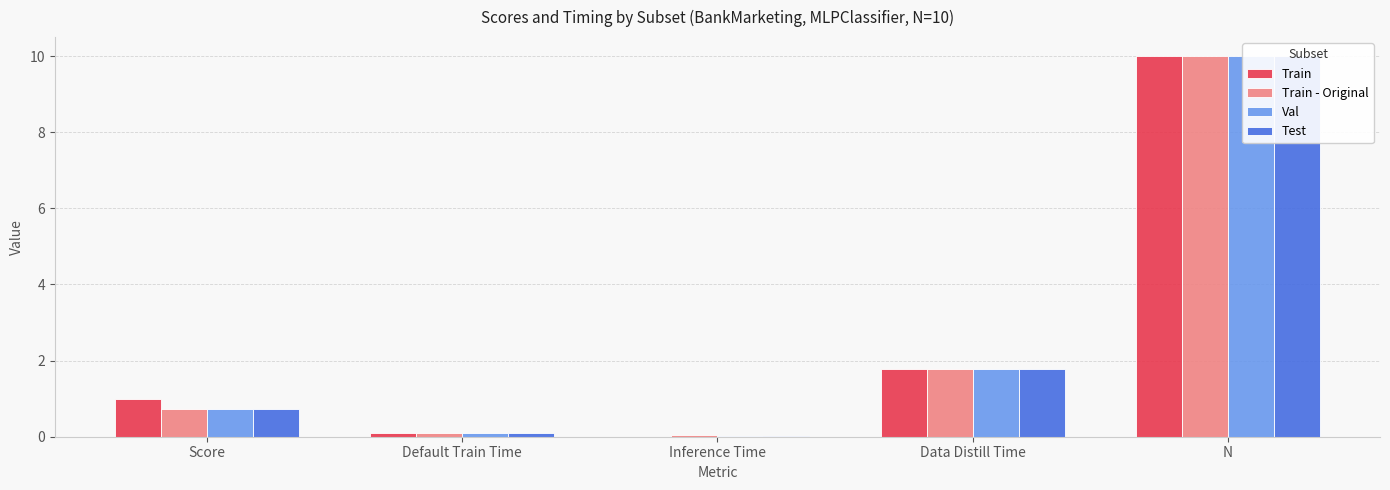

What is the difference between the Val values at Data Distill Time and Inference Time?

1.8